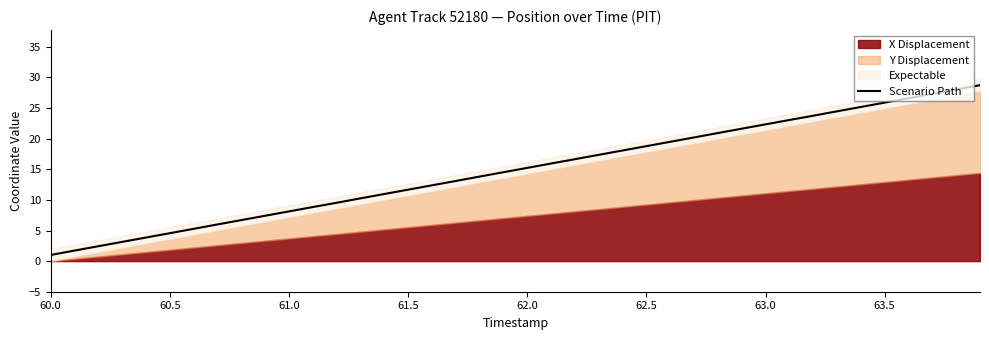

Reading left to right, transcribe all the data shown in this chart.

1.0	1.7	2.4	3.1	3.9	4.6	5.3	6.0	6.7	7.4	8.1	8.8	9.5	10.2	11.0	11.7	12.4	13.1	13.8	14.5	15.2	15.9	16.6	17.4	18.1	18.8	19.5	20.2	20.9	21.6	22.3	23.0	23.8	24.5	25.2	25.9	26.6	27.3	28.0	28.7